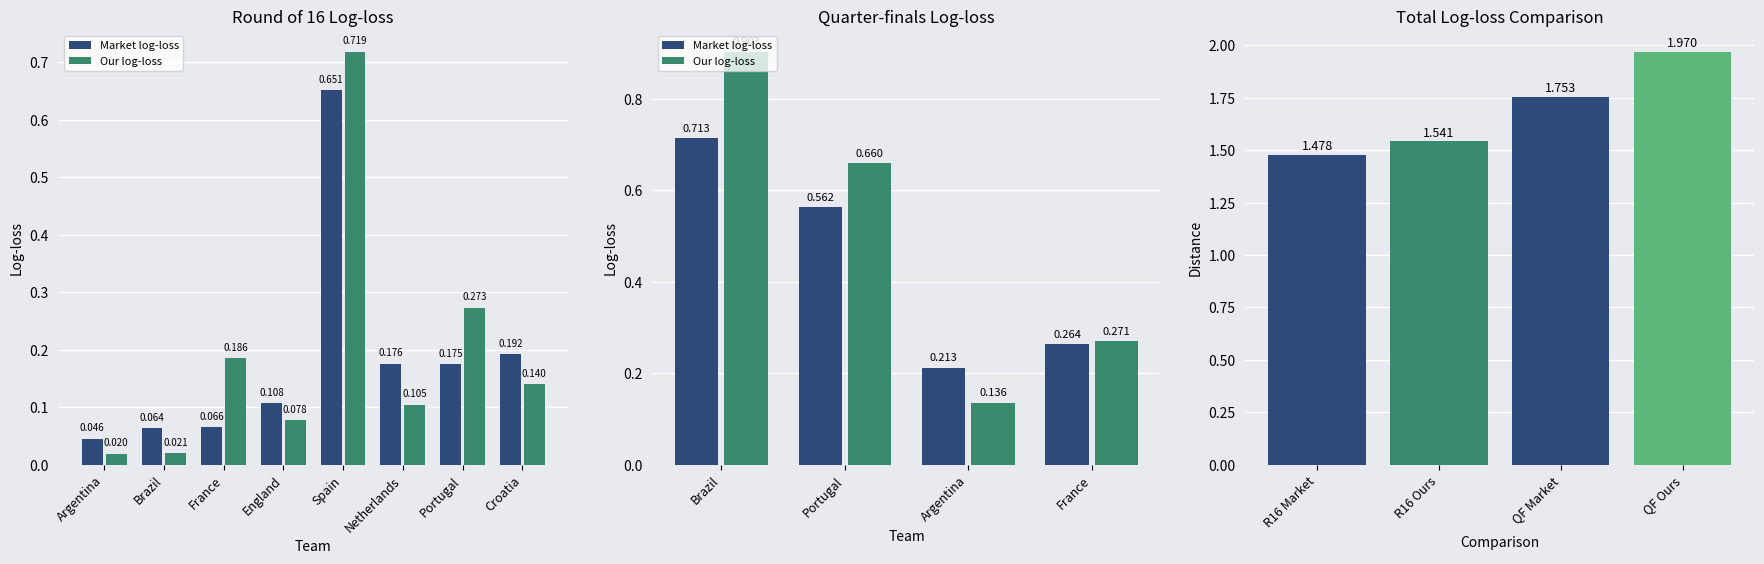

The Our log-loss series shows 1.0 at Portugal. True or false?

False